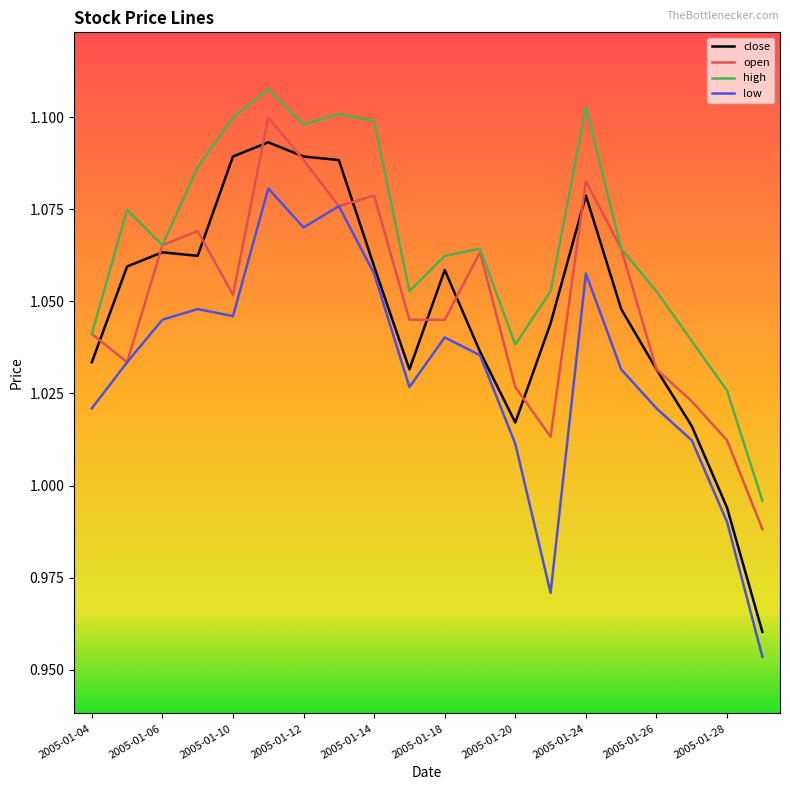

True or false: low and high cross at least once.

False